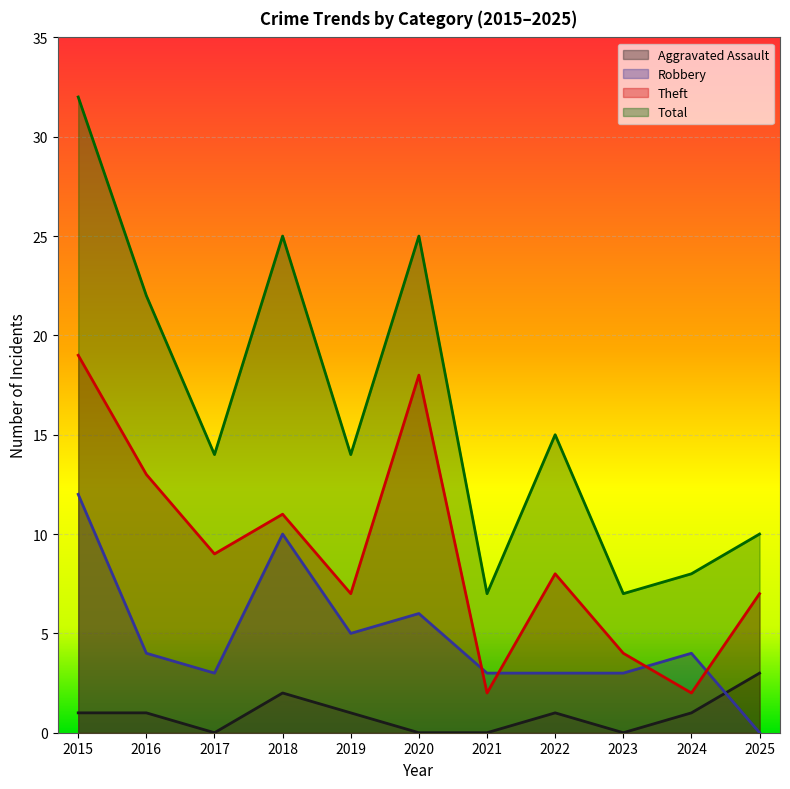

What is the difference between the second highest and second lowest values in the Total series?

18